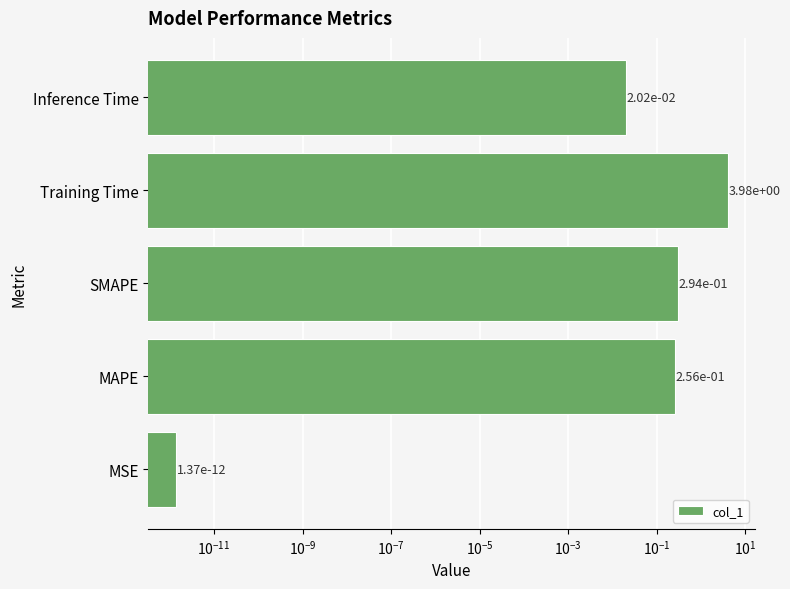

Does the chart contain stacked bars?

No